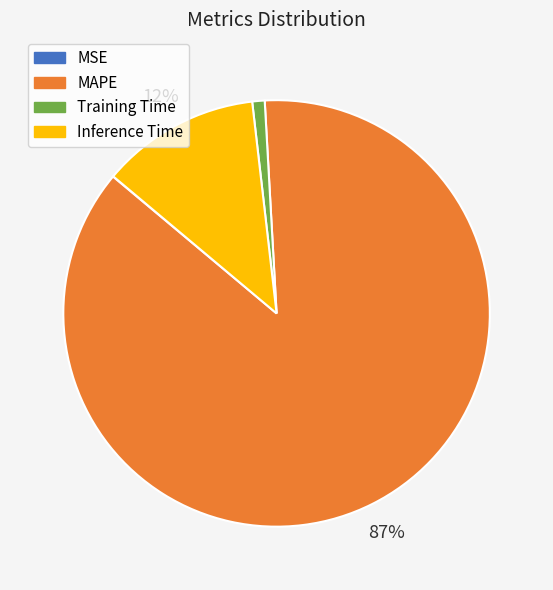

To the nearest percent, what is the difference between the largest and smallest slice percentages?

87%